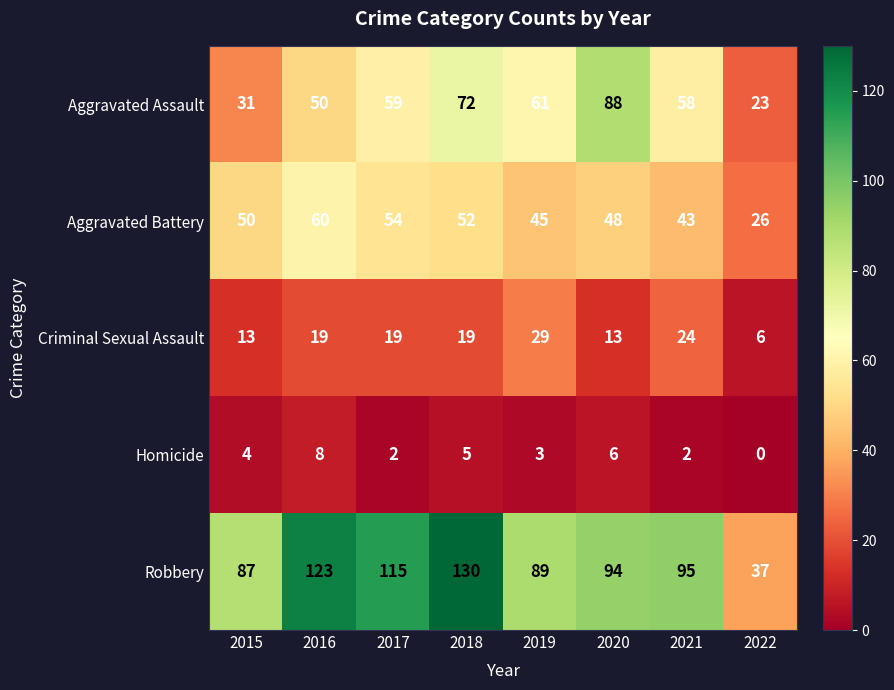

Which series changed the most between 2015 and 2019?

Aggravated Assault